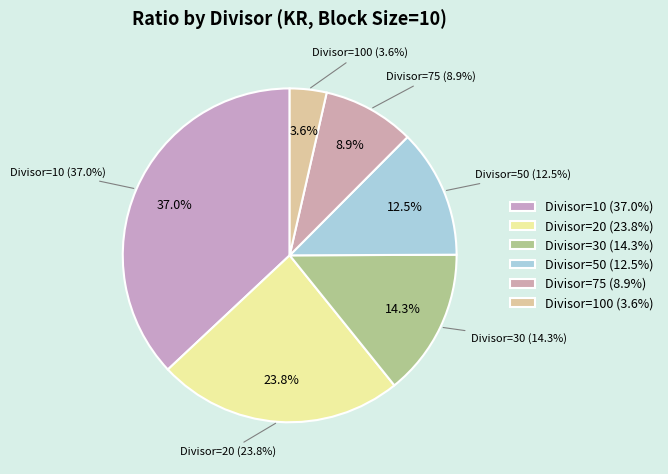

Is it true that Divisor=50 is 4% of the pie?

False